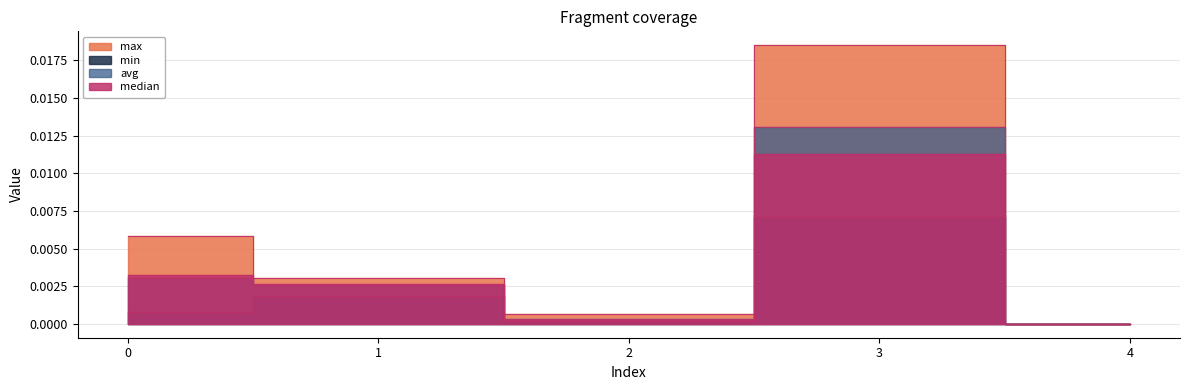

Does the chart display data point markers on the line(s)?

No